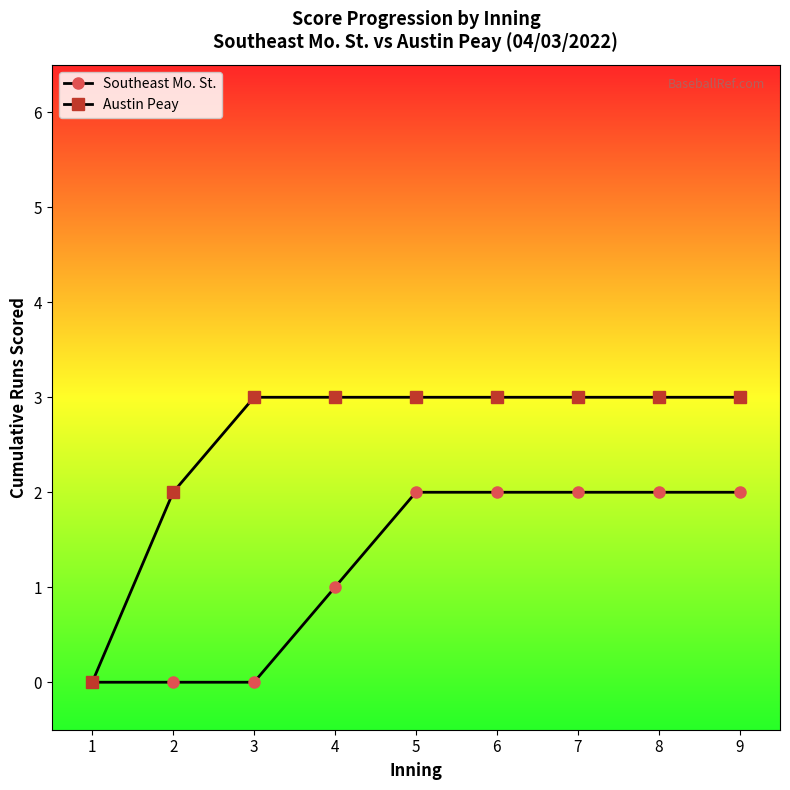

What is the value of the Austin Peay point at the 5th from the left?

3